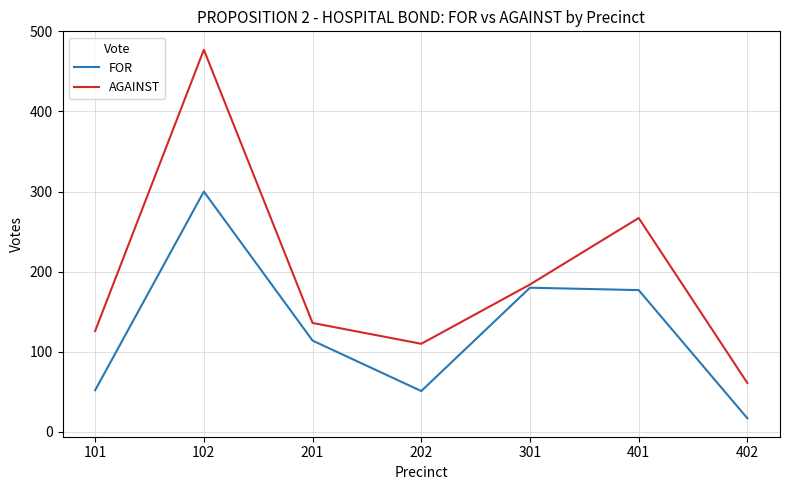

What is the sum of all AGAINST values?

1361